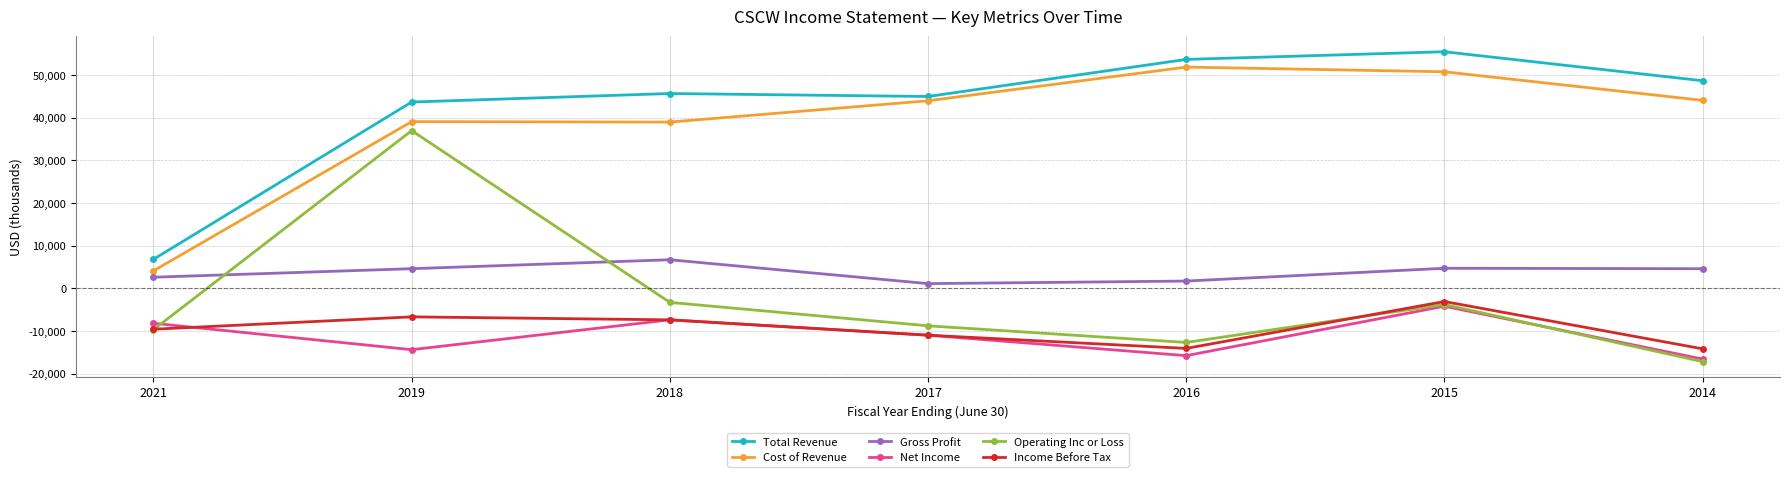

Which series has the largest range (max minus min)?

Operating Inc or Loss